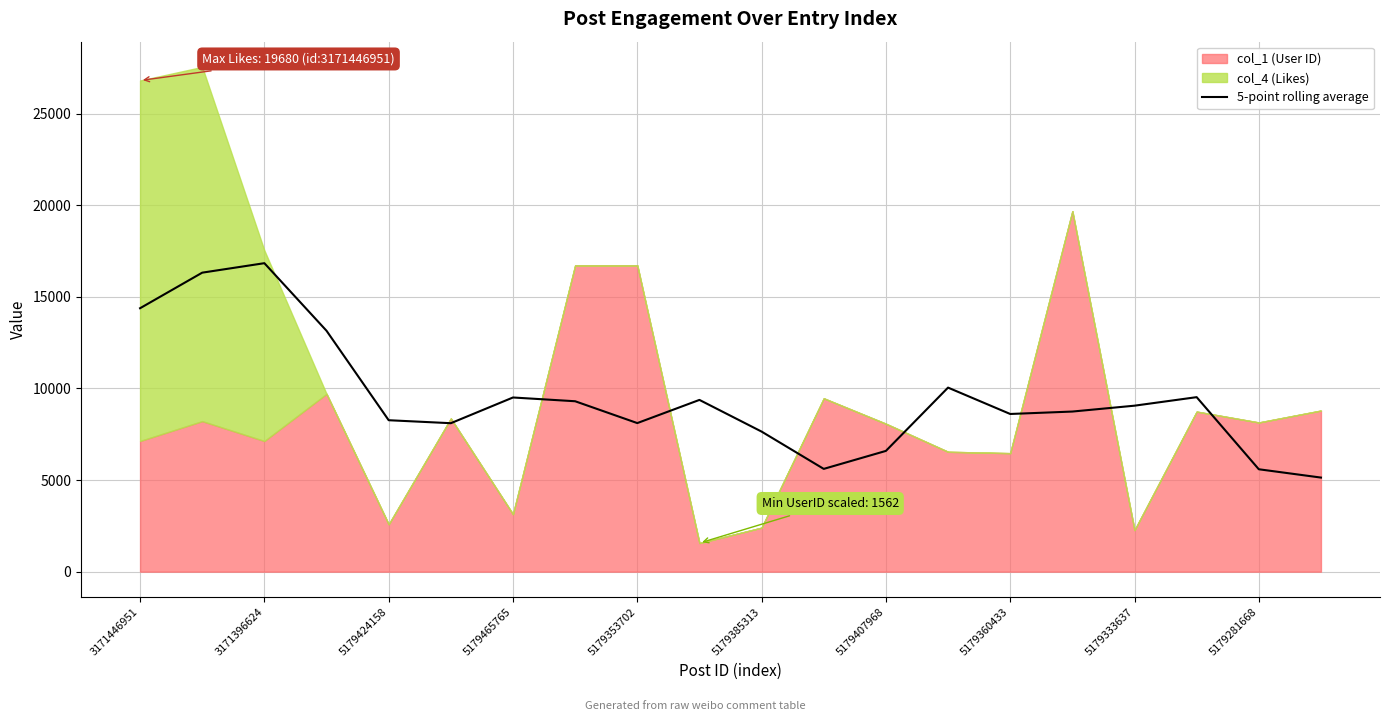

What is the lowest value of the 5-point rolling average series?

5136.2